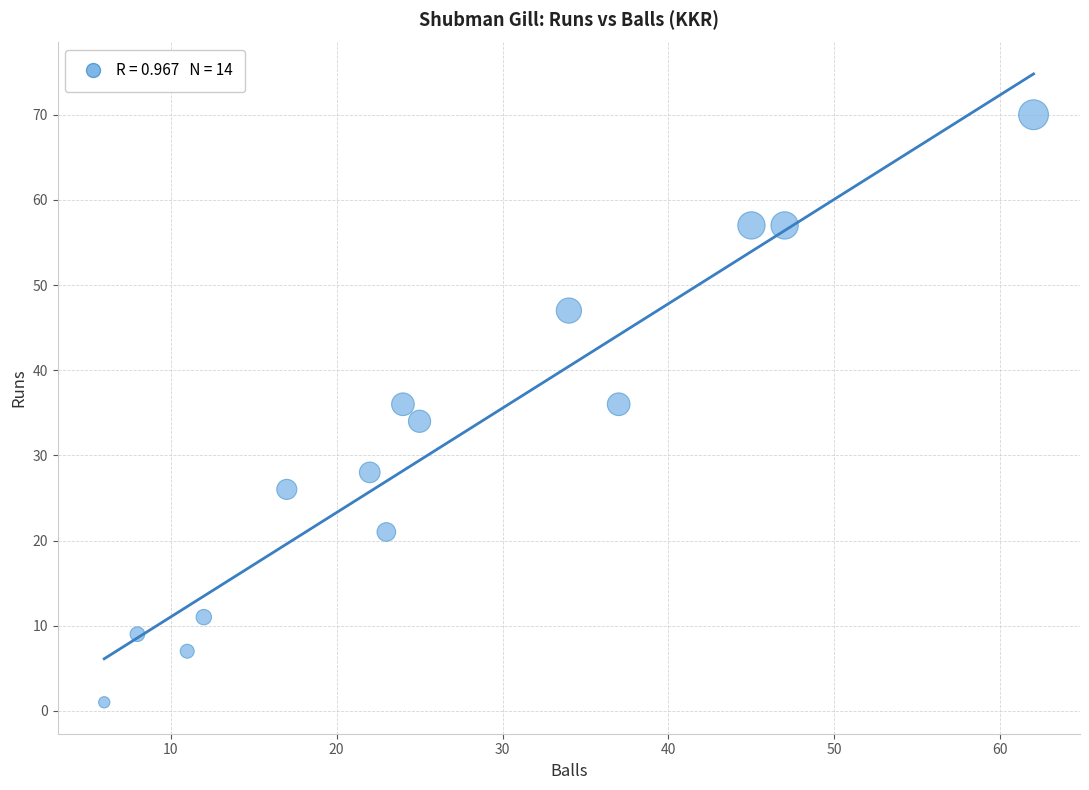

What is the range of X values (max minus min)?

56